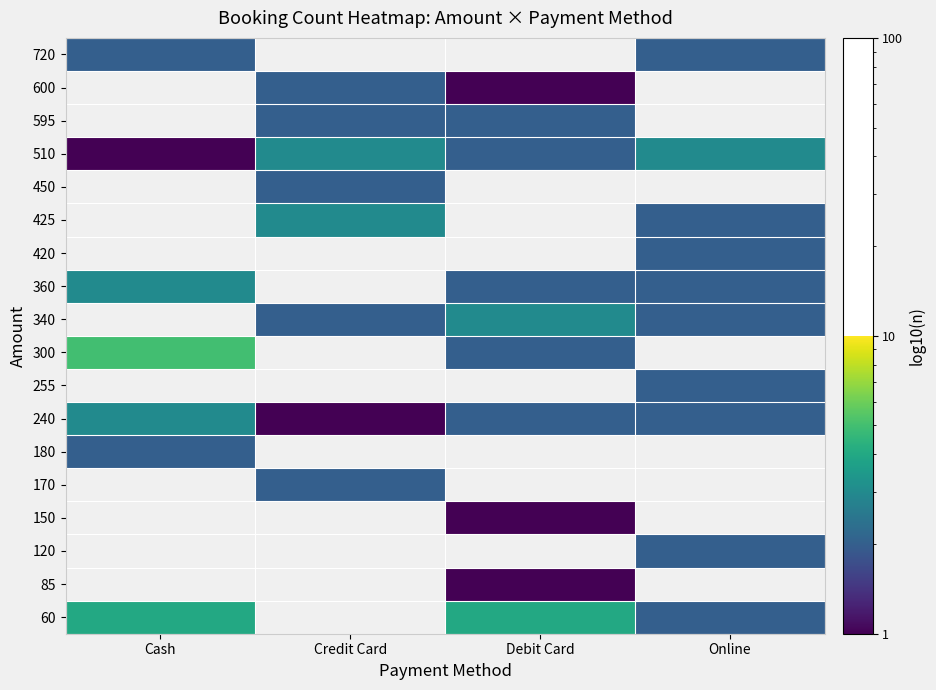

Which label corresponds to the largest value in the chart?

Cash